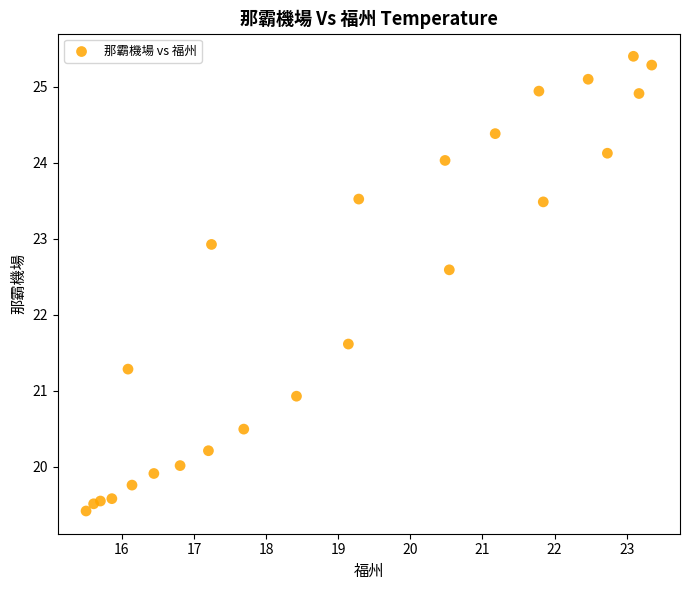

What is the range of X values (max minus min)?

7.8